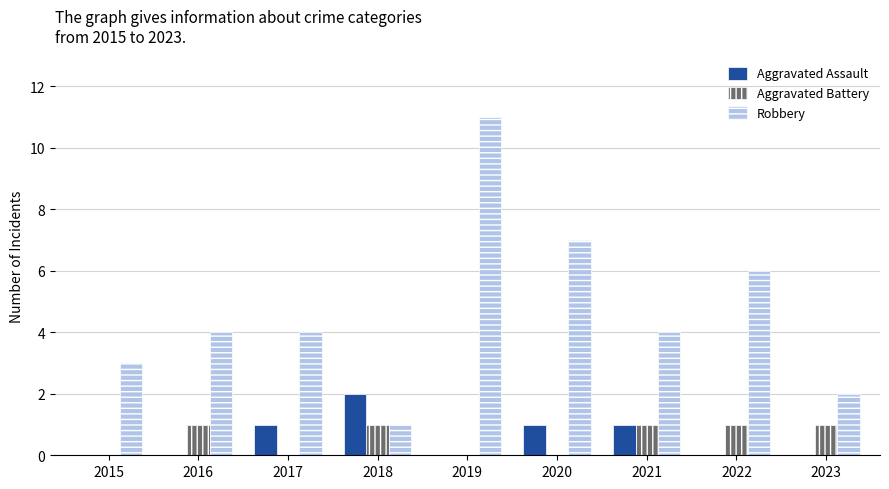

Between 2016 and 2021, which series saw the biggest shift?

Aggravated Assault